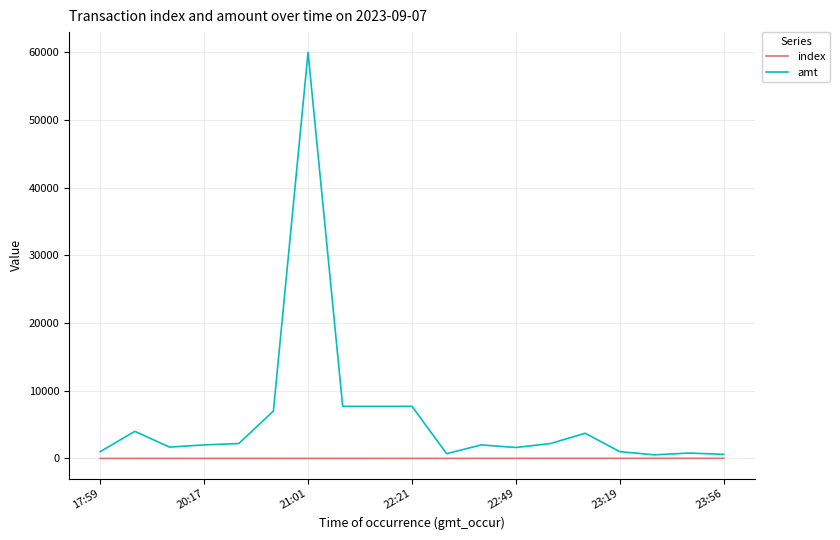

Which series has the largest total across all categories?

amt